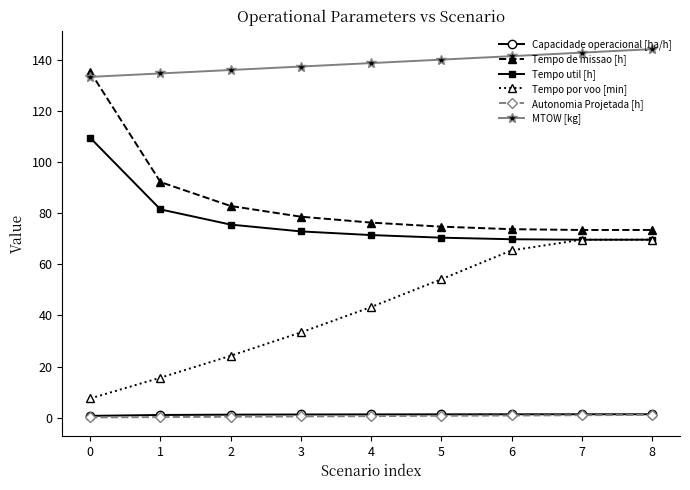

Which series changed the most between 0 and 1?

Tempo de missao [h]